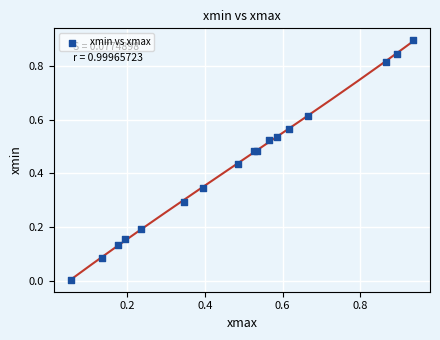

What is the range of Y values (max minus min)?

0.9